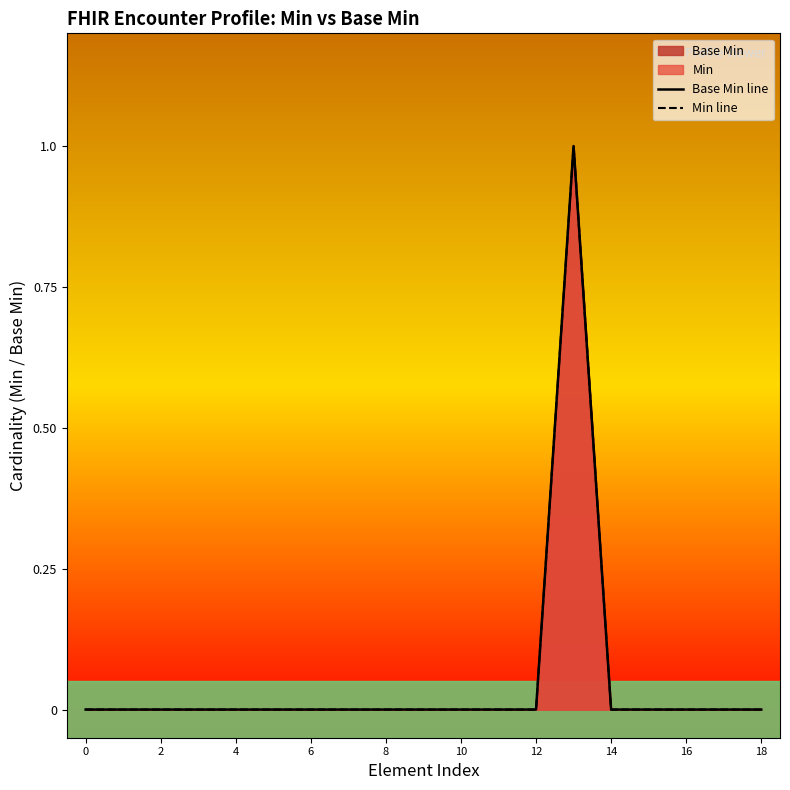

Is the value of Base Min line at 12 greater than the value of Min line at 10?

No